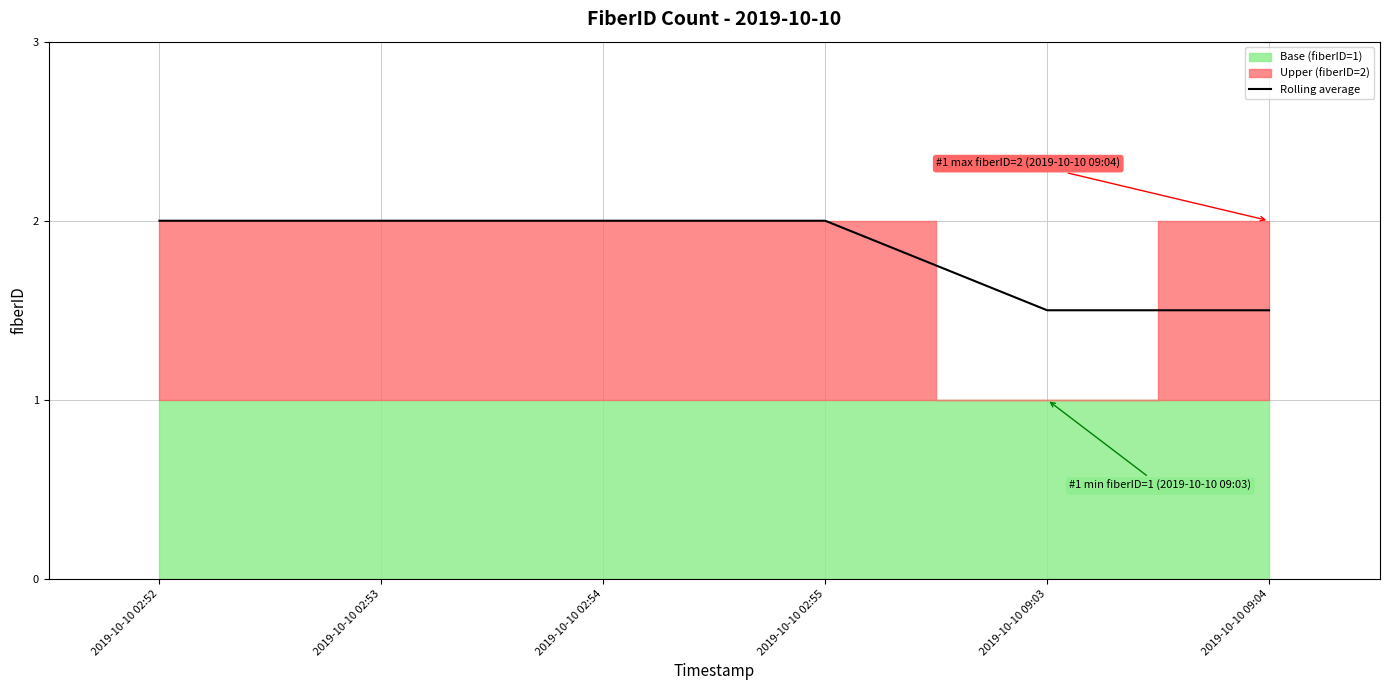

What is the maximum value shown in the chart?

2.0